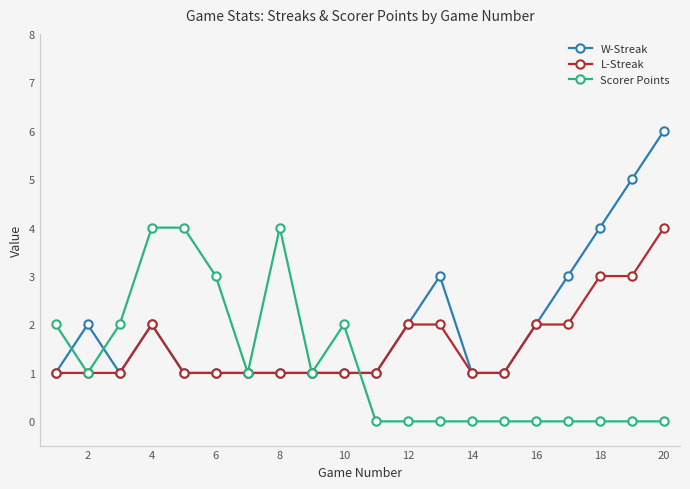

True or false: W-Streak has more than 0 points higher than both neighbors.

True